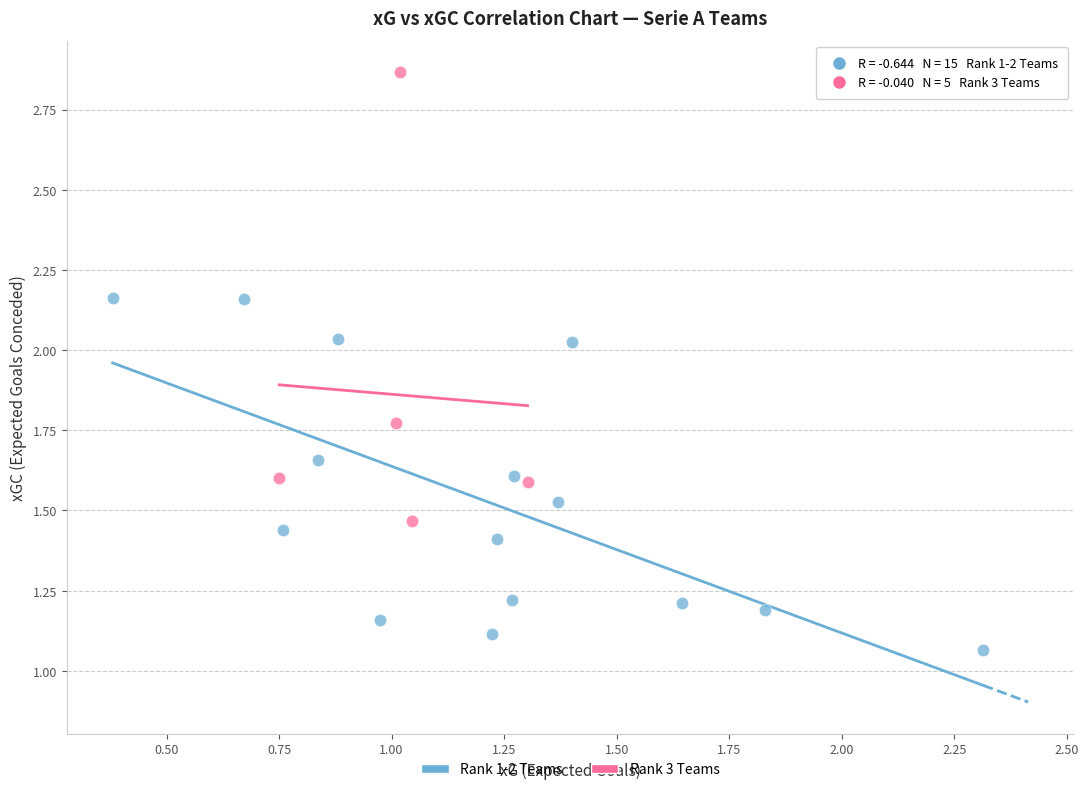

Which series contains the lowest Y value?

Rank 1-2 Teams